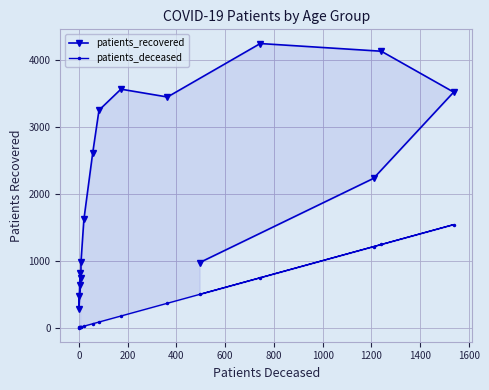

Which series has the largest range (max minus min)?

patients_recovered